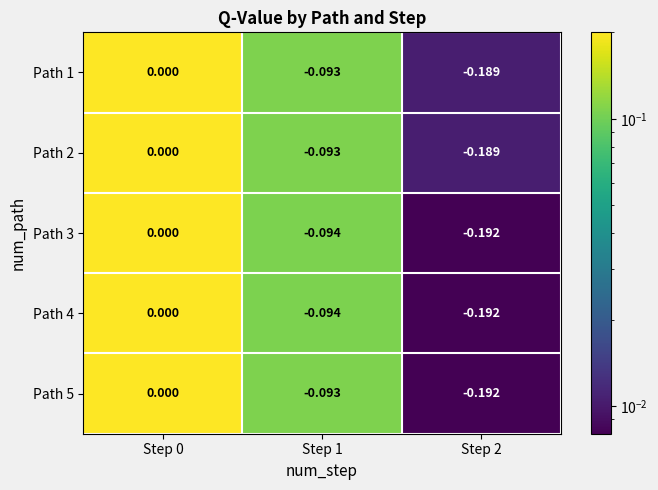

Between Step 0 and Step 2, which is larger?

Step 0